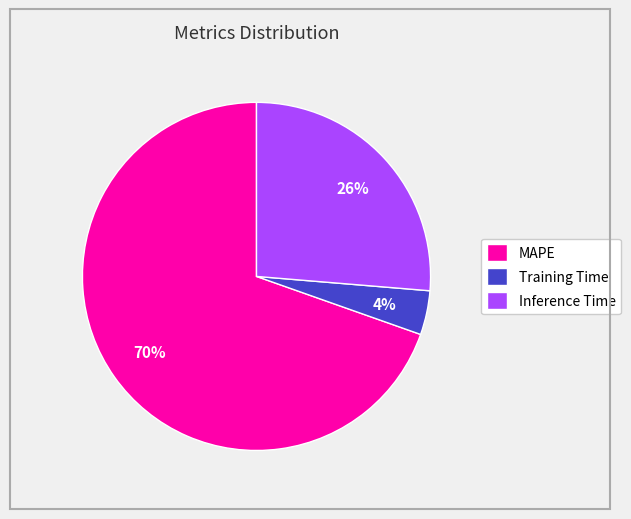

What is the ratio of the value at Inference Time to the value at MAPE?

0.4